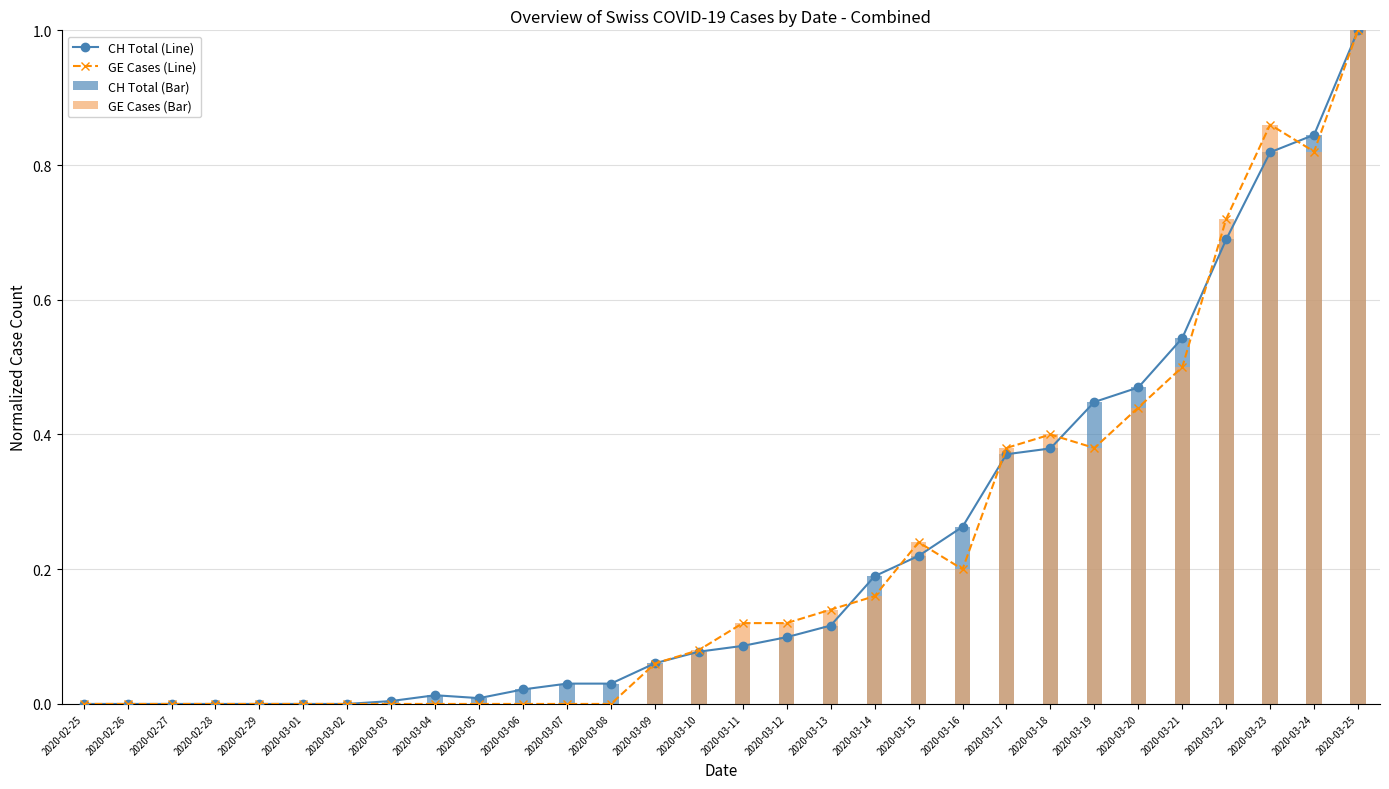

How many groups of bars are there?

30